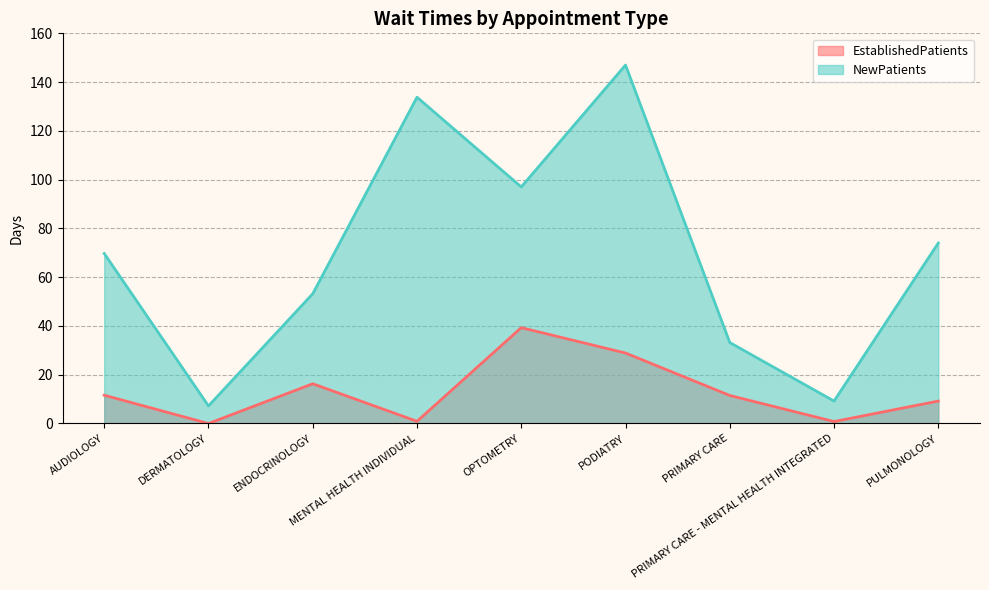

True or false: EstablishedPatients has a value of 11.0 at OPTOMETRY.

False